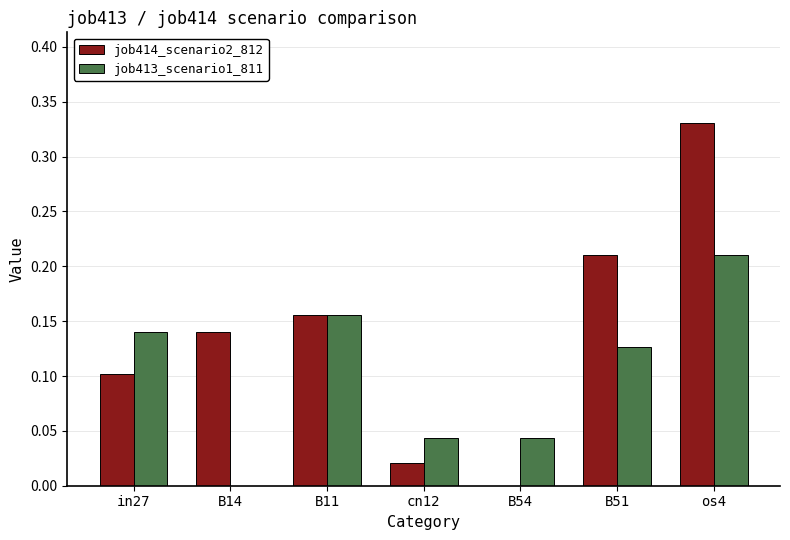

Between B14 and B11, which series saw the biggest shift?

job413_scenario1_811